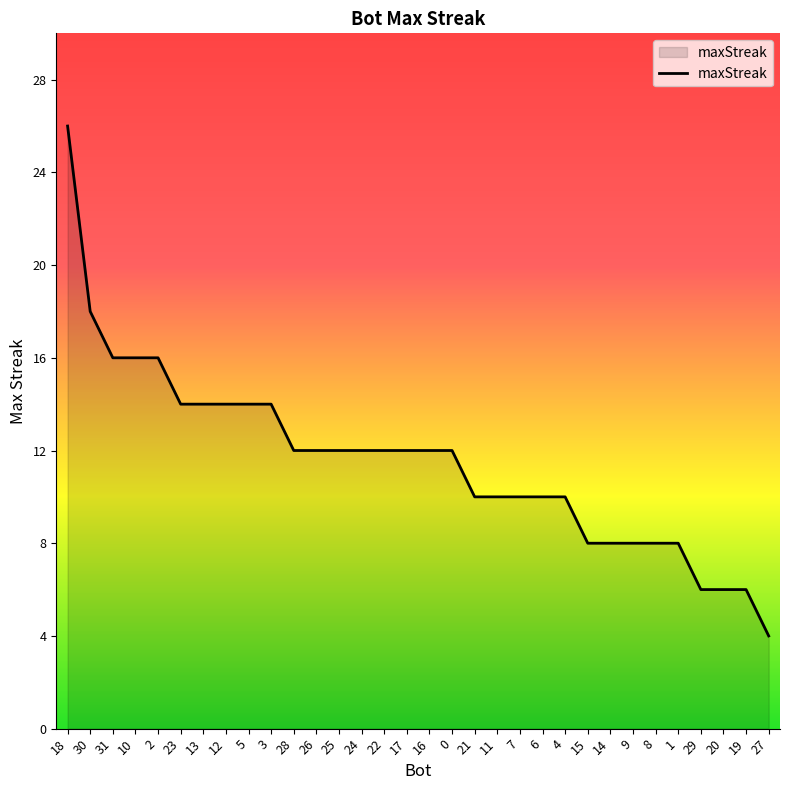

Read the value at 29.

6